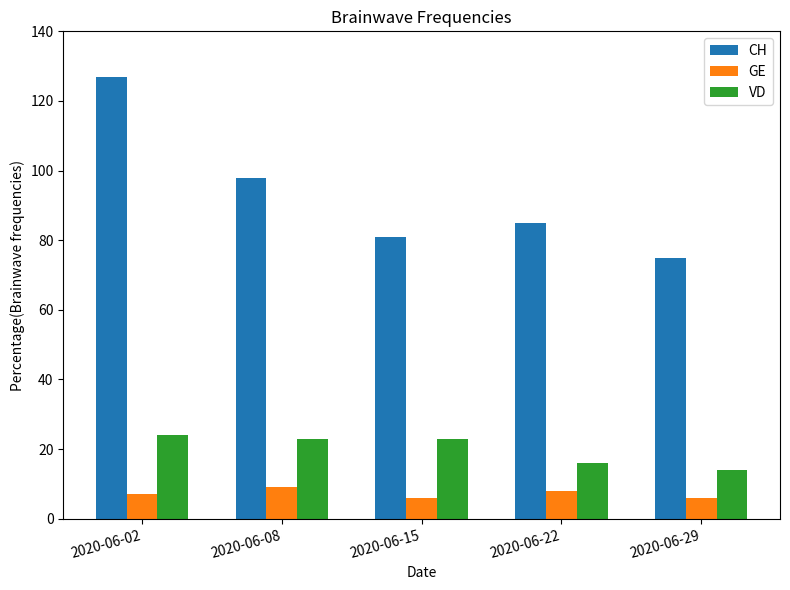

Reading right to left, extract all data points from this chart.

CH: 75	85	81	98	127
GE: 6	8	6	9	7
VD: 14	16	23	23	24